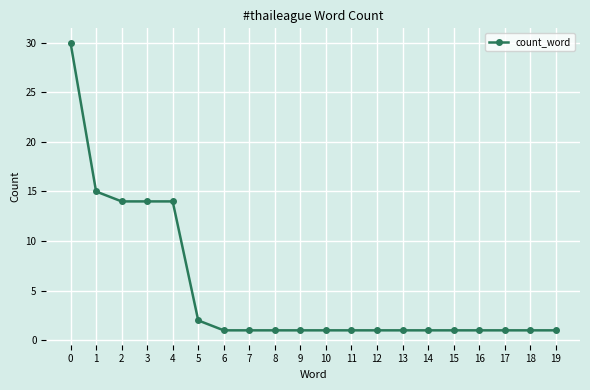

What is the greatest value displayed?

30